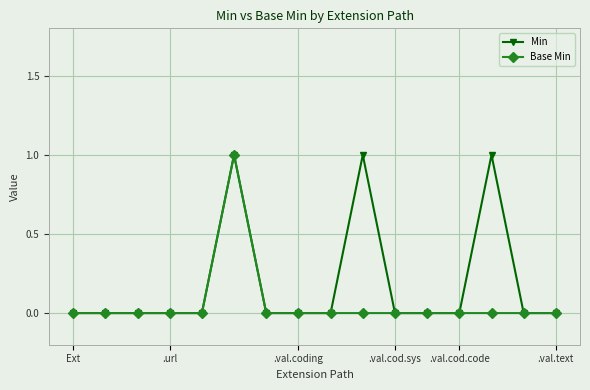

Which series has the largest total across all categories?

Min